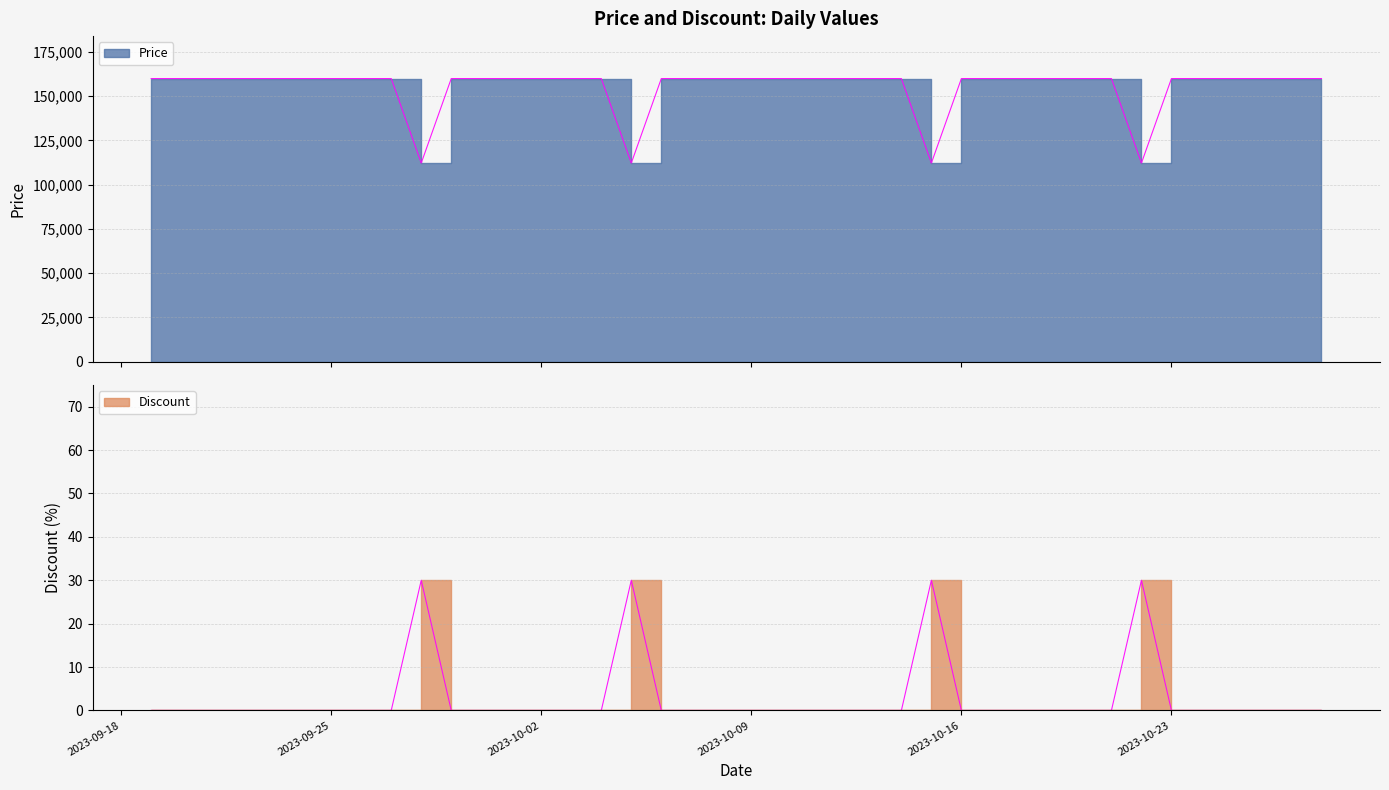

At which category is the sum across all series the highest?

2023-09-19